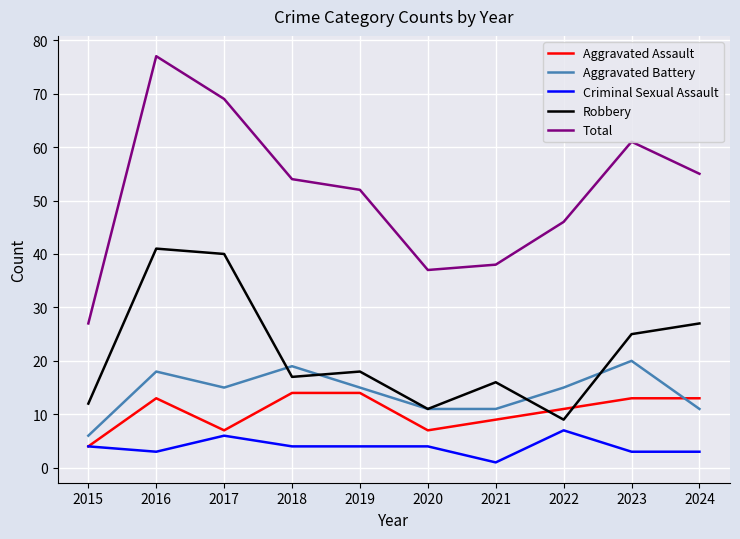

The value of Aggravated Battery at 2019 is 20. True or false?

False